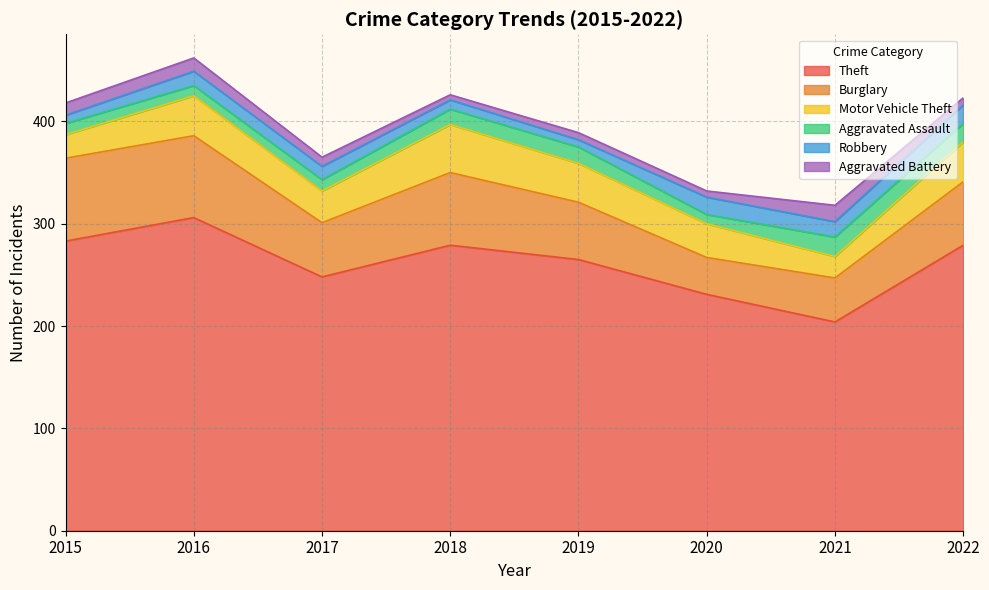

Count the number of data series in this chart.

6